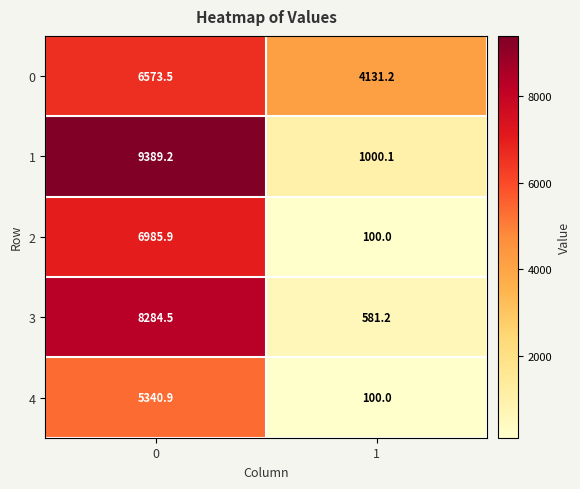

Is the value of 4 at 1 greater than the value of 3 at 0?

No